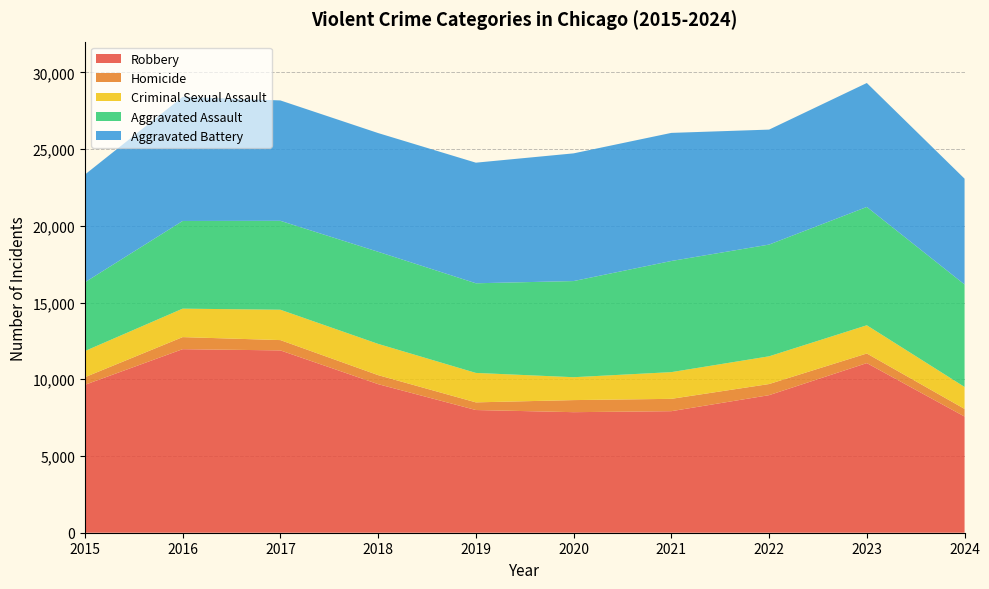

Reading left to right, transcribe all the data shown in this chart.

Aggravated Assault: 2015=4480	2016=5713	2017=5793	2018=6002	2019=5841	2020=6265	2021=7242	2022=7280	2023=7710	2024=6676
Aggravated Battery: 2015=7019	2016=8086	2017=7845	2018=7735	2019=7858	2020=8321	2021=8347	2022=7492	2023=8077	2024=6894
Criminal Sexual Assault: 2015=1704	2016=1854	2017=1978	2018=2036	2019=1919	2020=1491	2021=1740	2022=1807	2023=1838	2024=1431
Homicide: 2015=496	2016=786	2017=672	2018=588	2019=499	2020=787	2021=804	2022=725	2023=626	2024=498
Robbery: 2015=9638	2016=11960	2017=11880	2018=9681	2019=7995	2020=7855	2021=7920	2022=8963	2023=11053	2024=7570